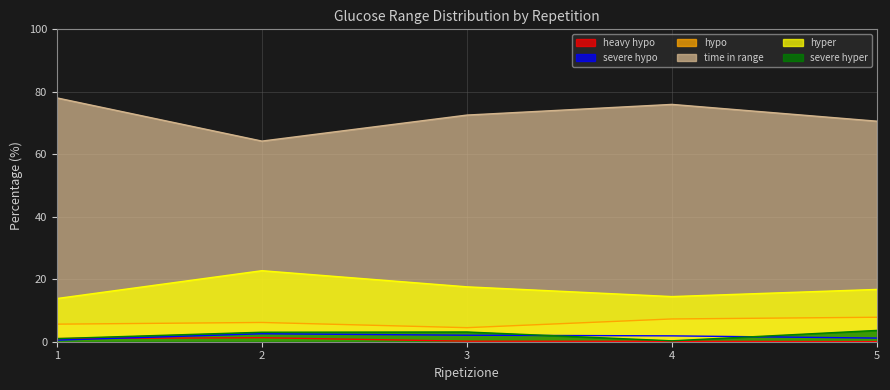

What is the average value of the heavy hypo series?

0.5